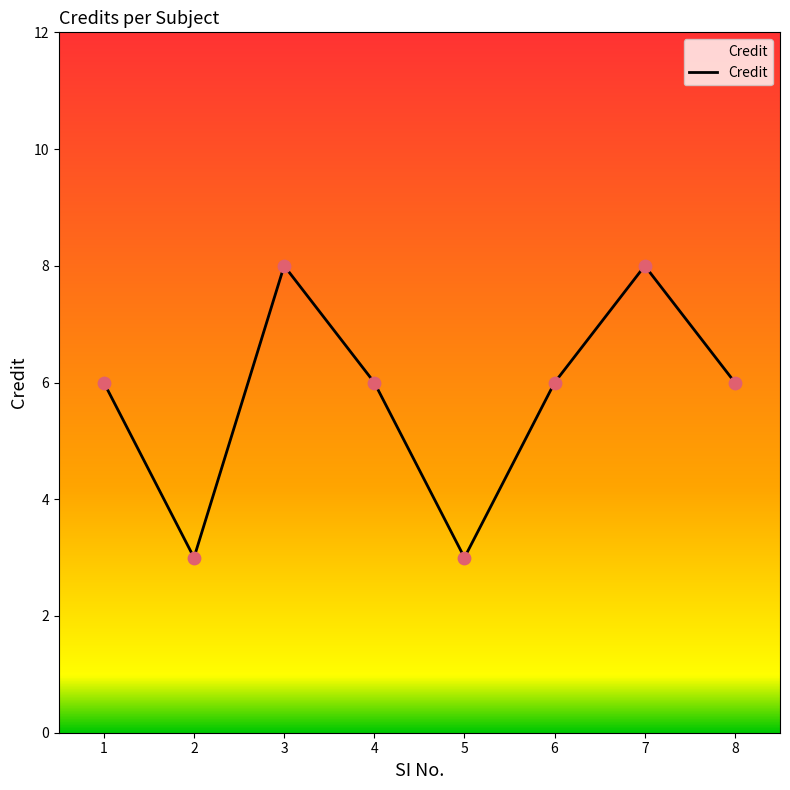

Which has a higher value, 6 or 3?

3